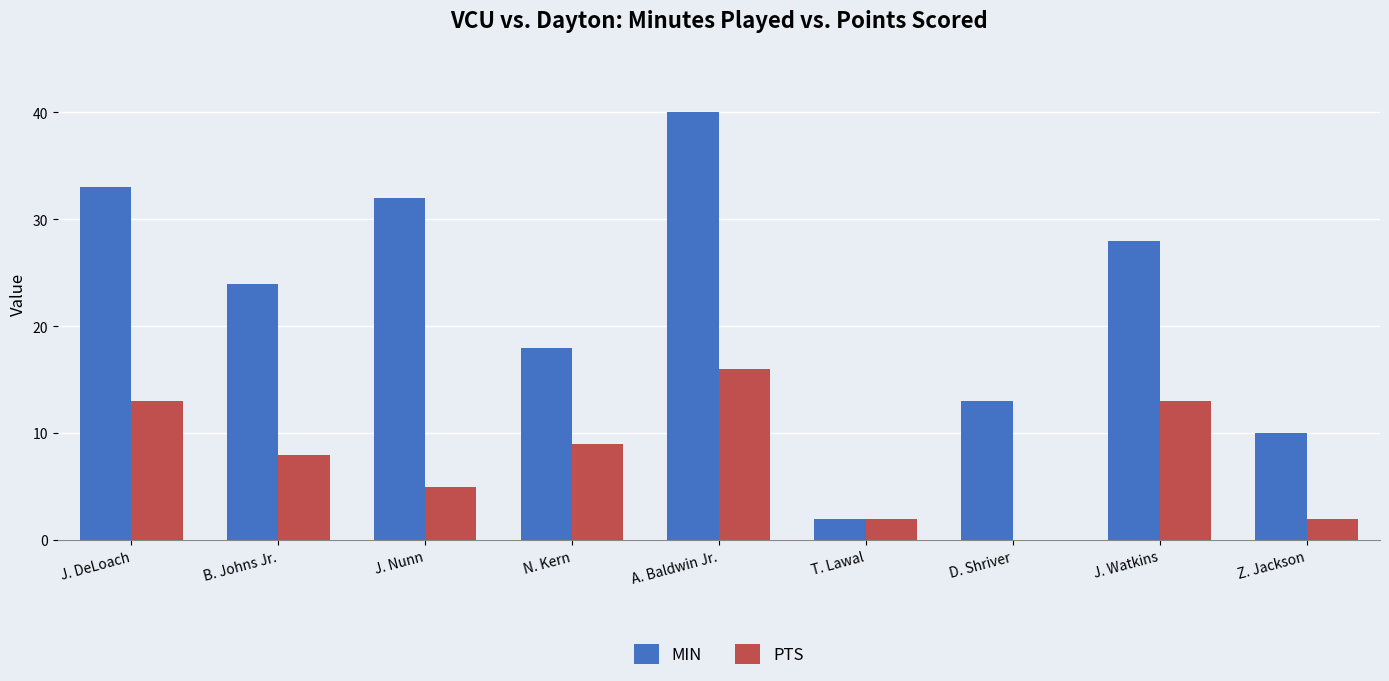

What is the sum of all PTS values?

68